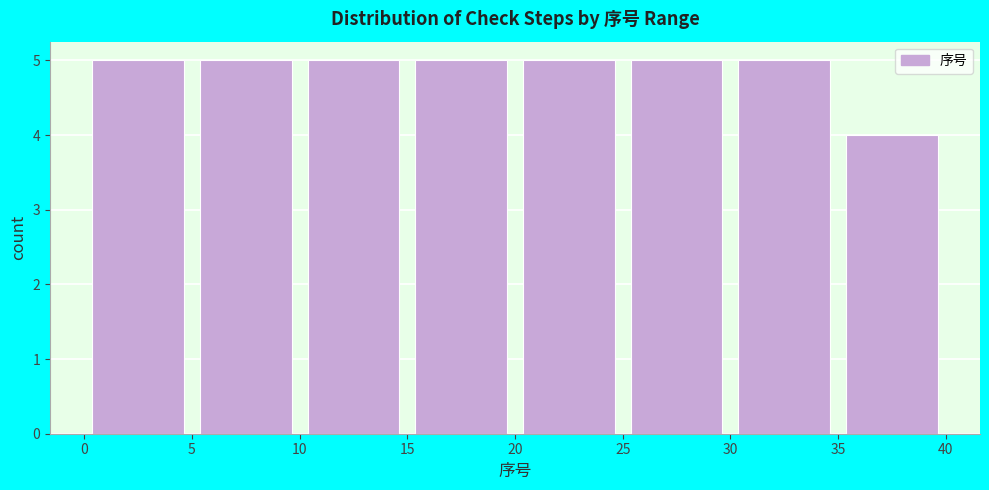

Reading left to right, transcribe this chart: for each bar, give the range it covers on the x-axis and its height. The values are not printed on the chart, so give them approximately, as read against the axis.

0 to 5: 5
5 to 10: 5
10 to 15: 5
15 to 20: 5
20 to 25: 5
25 to 30: 5
30 to 35: 5
35 to 40: 4